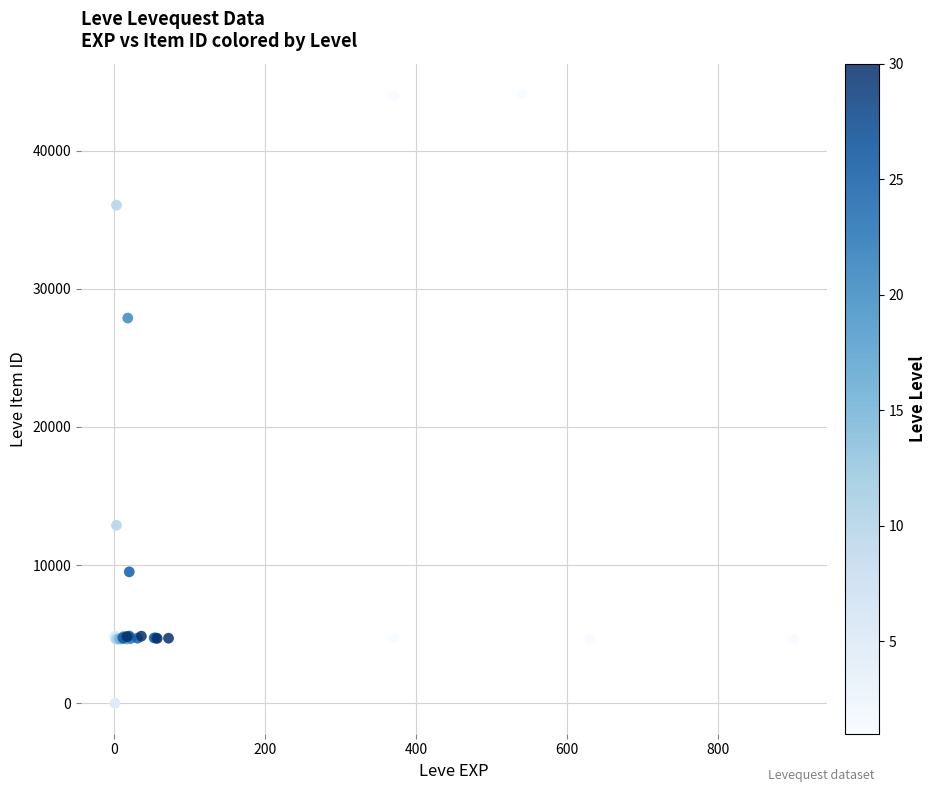

What Y value in the scatter plot is closest to 22048?

27884